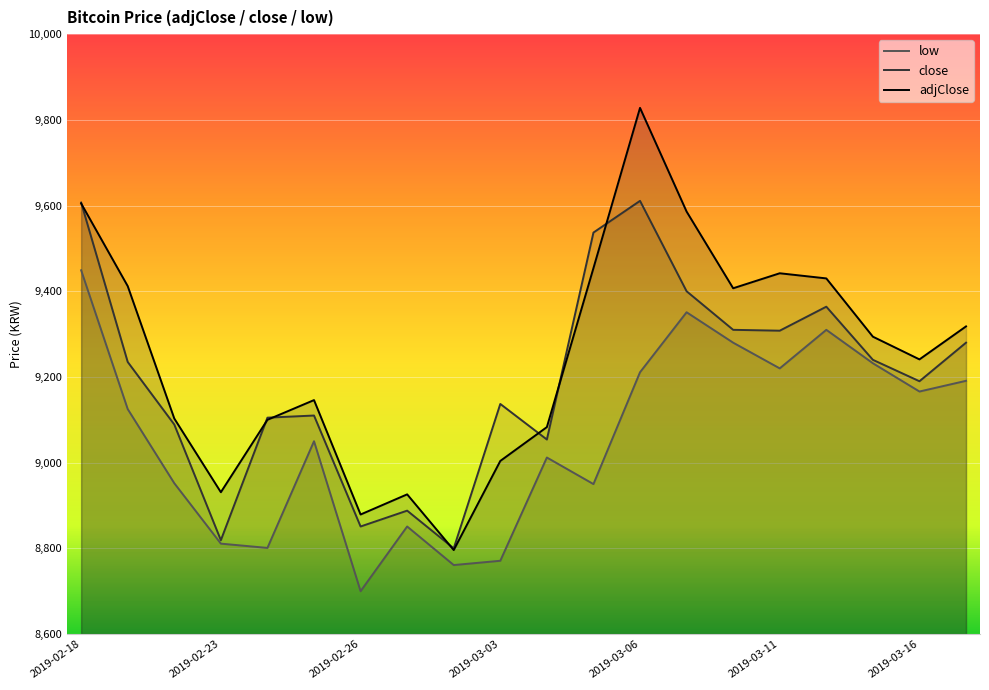

What is the sum of all low values?

181194